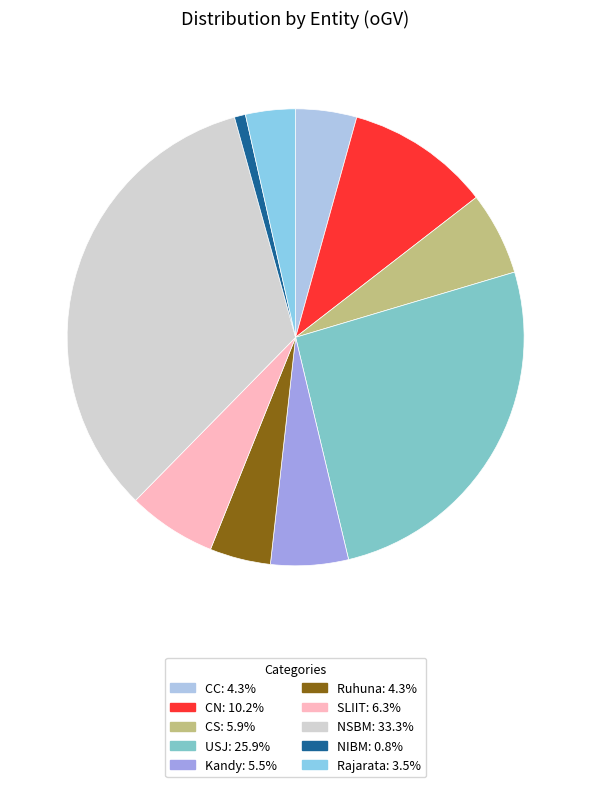

Count the number of slices in the pie.

10